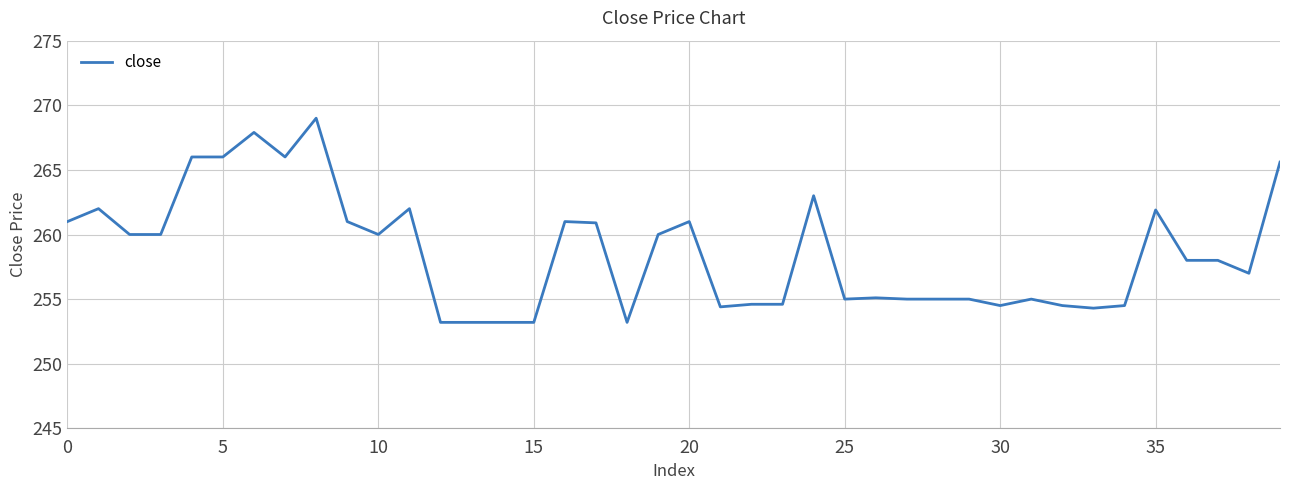

What is the smallest value displayed?

253.2